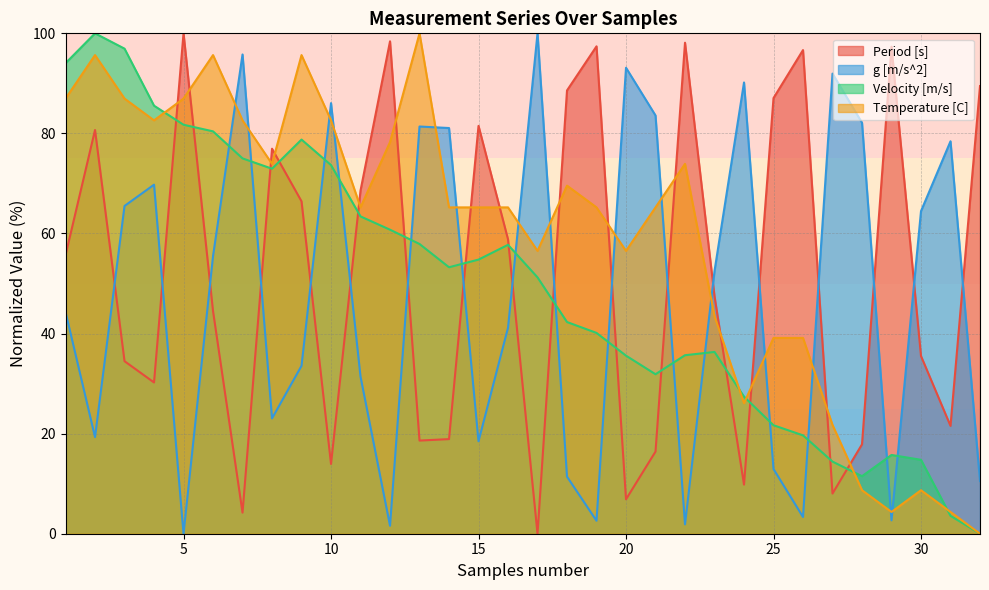

How many lines are shown in the chart?

4